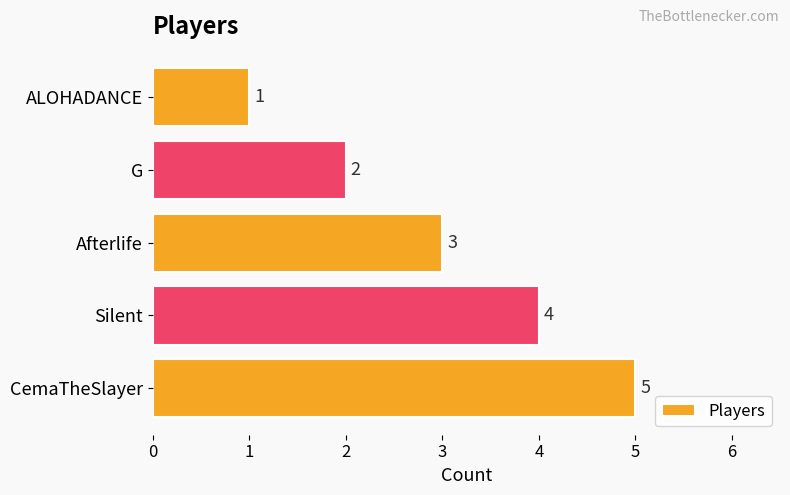

True or false: the data shows 3 at Afterlife.

True